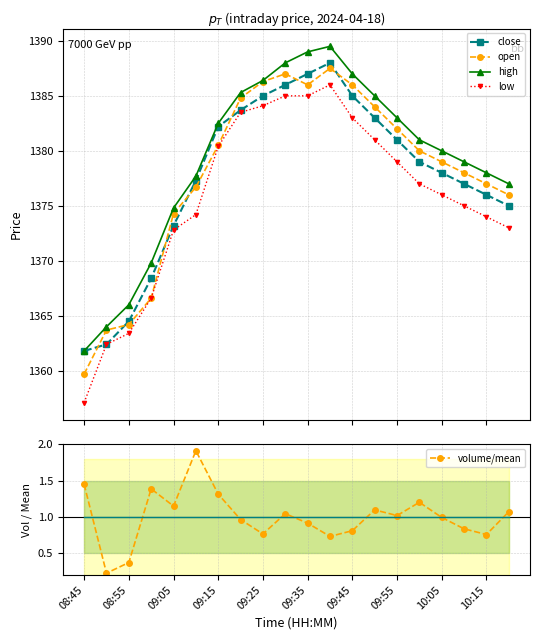

What is the lowest value of the open series?

1359.7